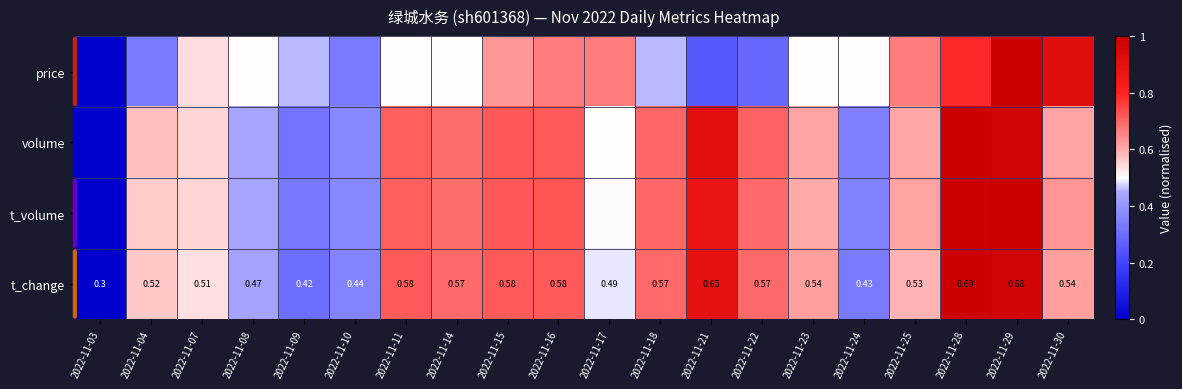

Which series changed the most between 2022-11-15 and 2022-11-29?

price